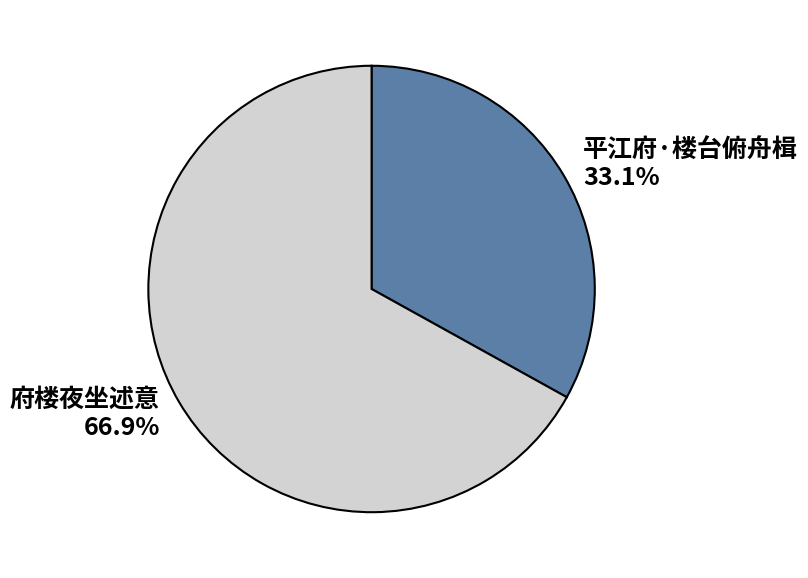

To the nearest percent, what is the combined percentage of 府楼夜坐述意 and 平江府·楼台俯舟楫?

100%